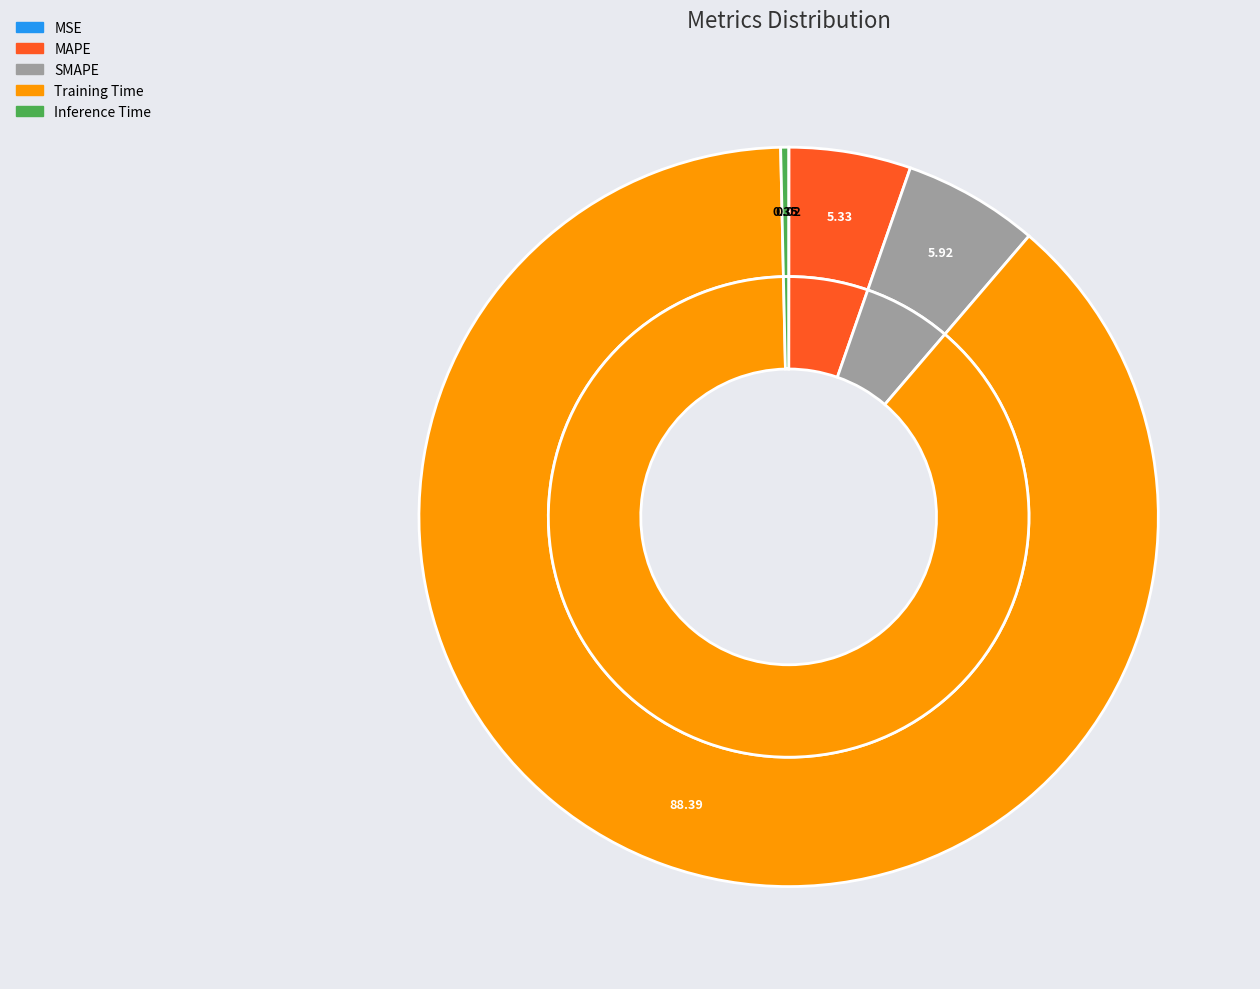

Count the number of slices in the pie.

5